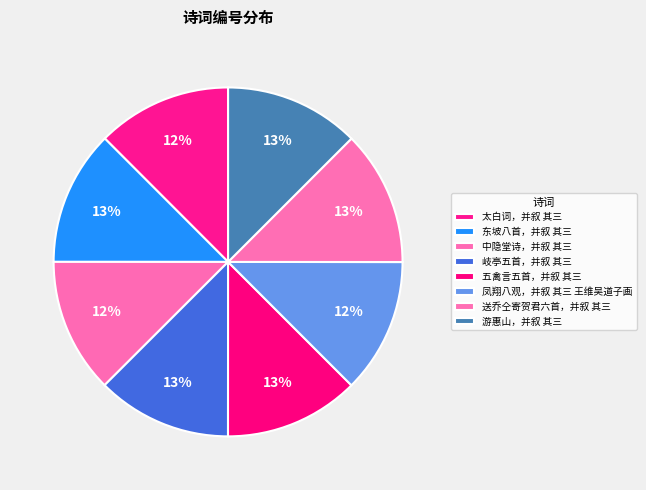

What is the smallest slice in the pie chart?

凤翔八观，并叙 其三 王维吴道子画